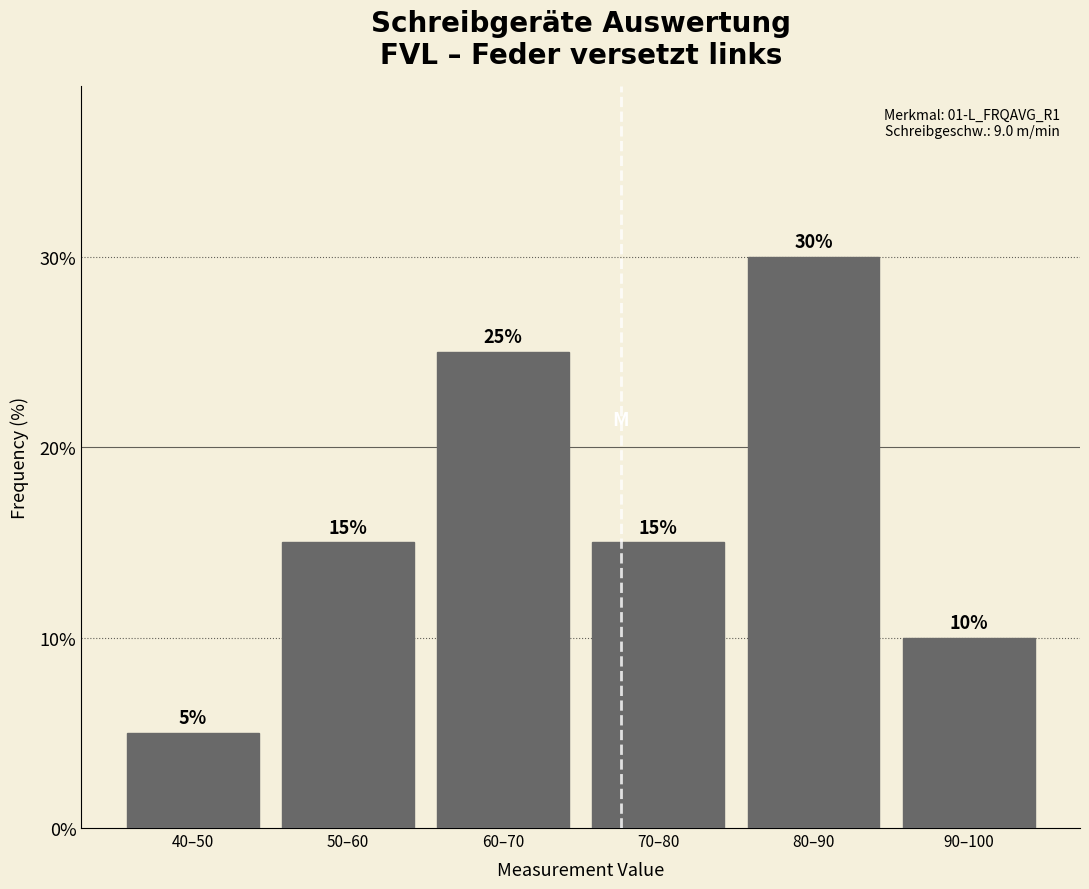

Reading right to left, transcribe all the data shown in this chart.

90–100=10	80–90=30	70–80=15	60–70=25	50–60=15	40–50=5